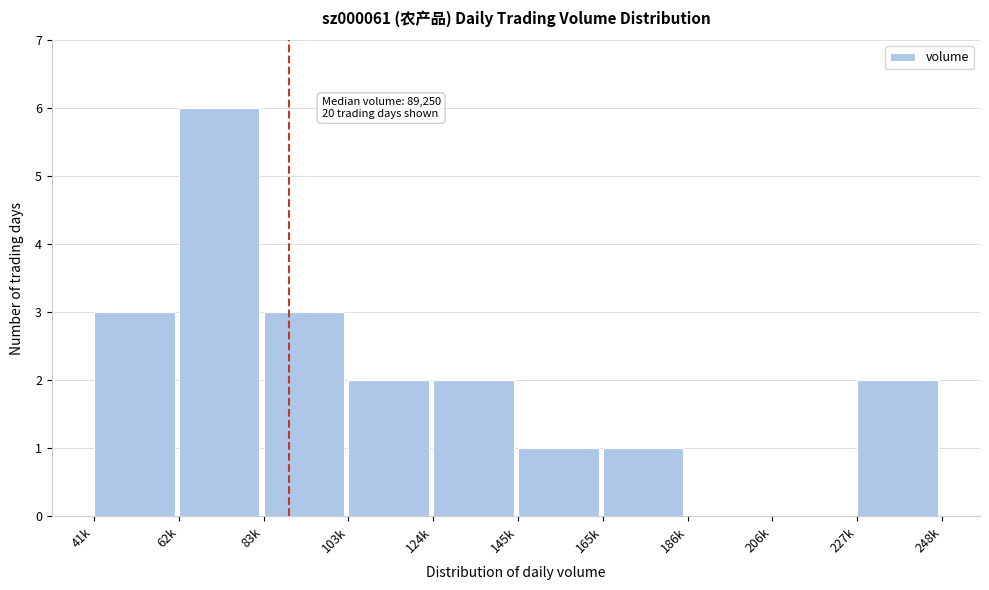

Reading right to left, transcribe all the data shown in this chart.

227k=2	206k=0	186k=0	165k=1	145k=1	124k=2	103k=2	83k=3	62k=6	41k=3